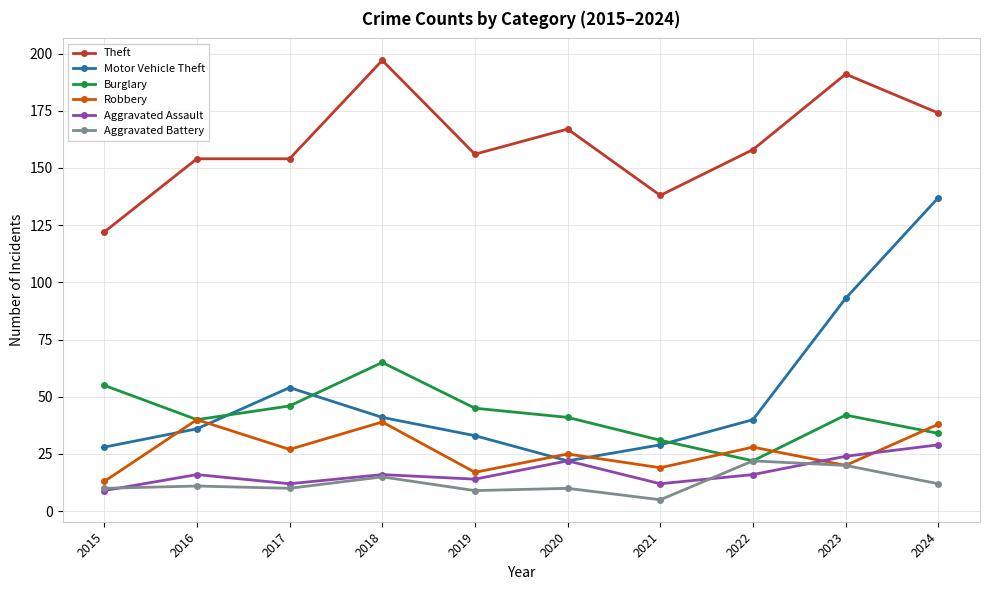

How many data points does each series have?

10